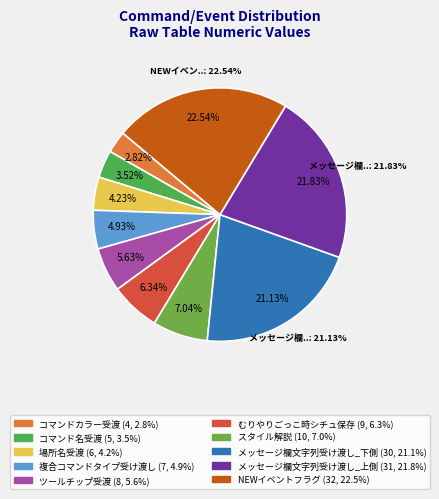

Is there any slice that represents more than half of the pie?

No